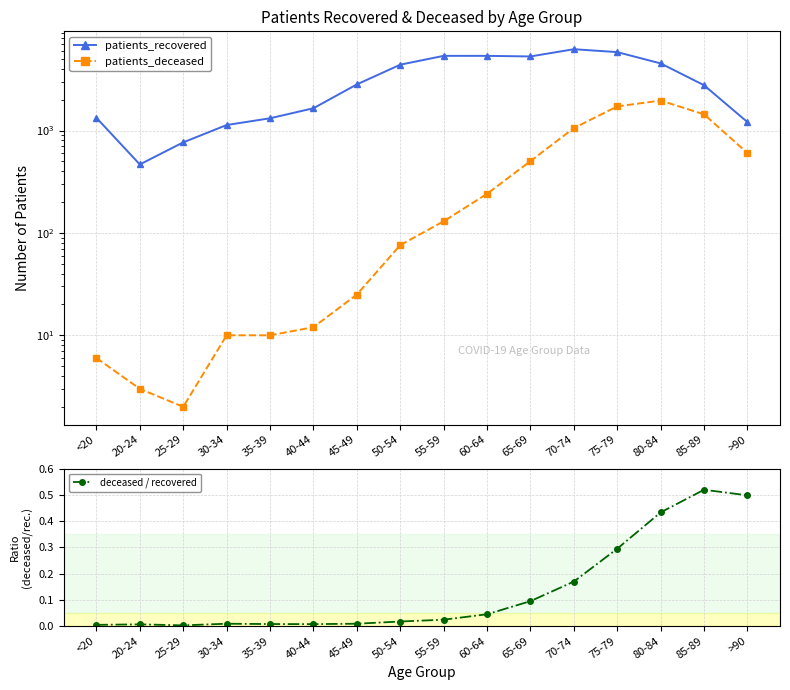

Which category has the lowest value across all series?

25-29